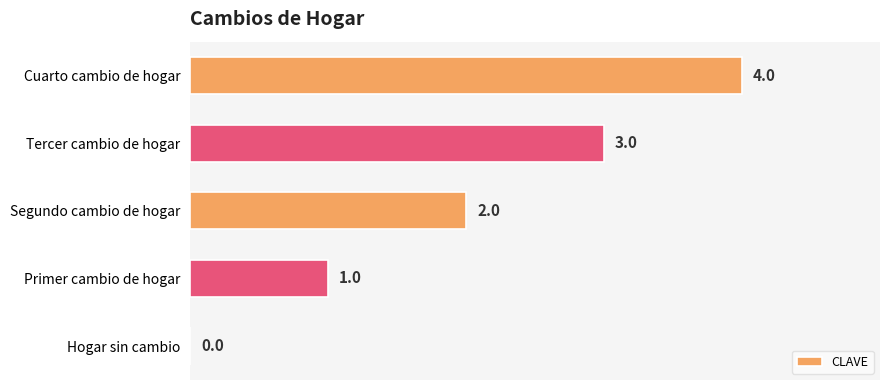

The chart shows a value of 0 at Hogar sin cambio. True or false?

True